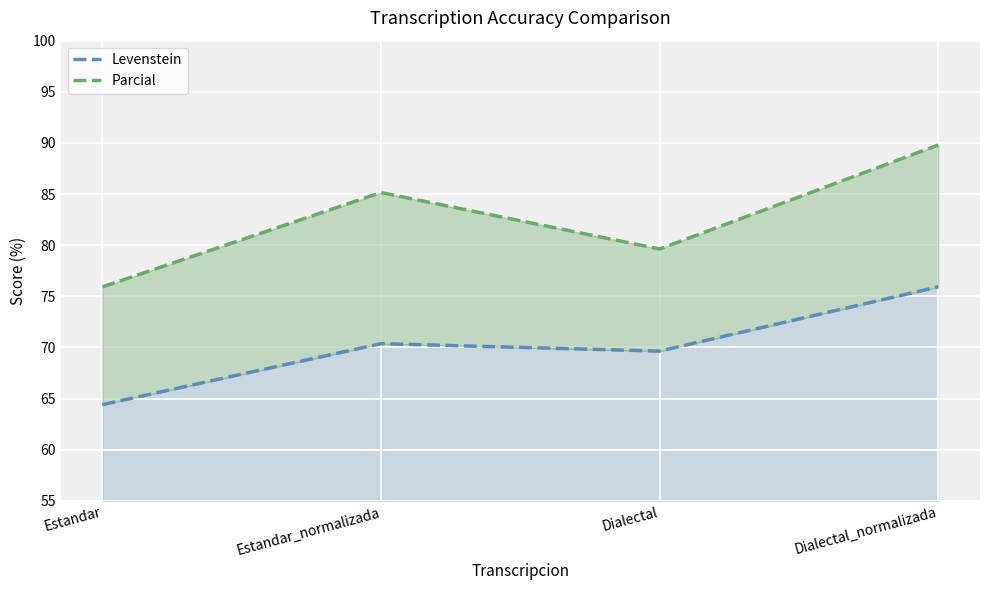

What is the spread (max minus min) of values at Dialectal_normalizada?

13.9